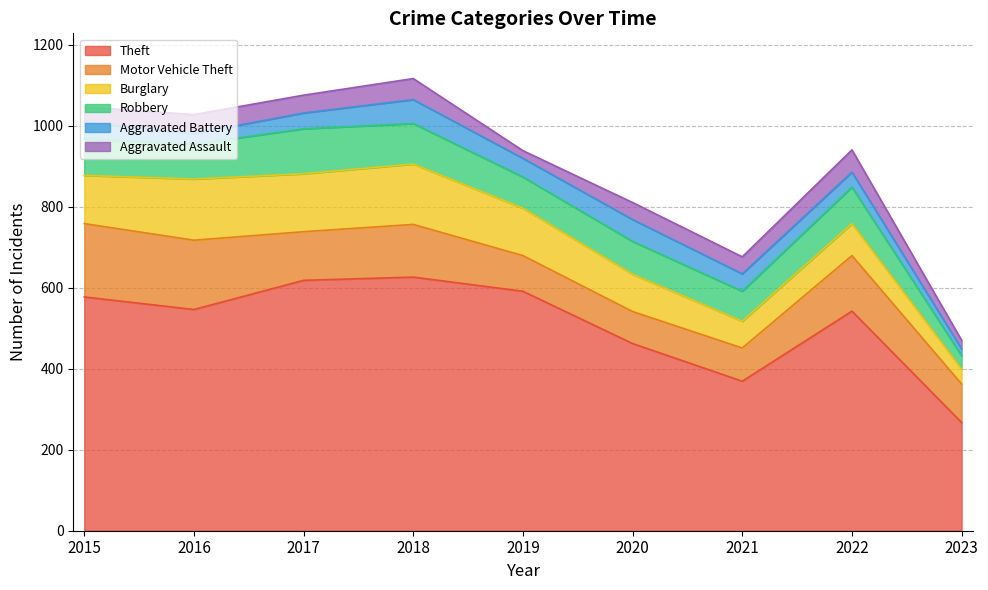

At which category is the sum across all series the highest?

2018